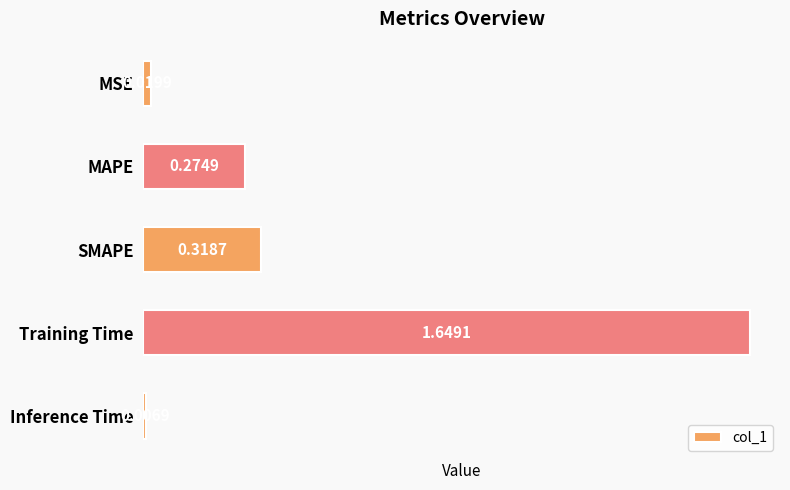

Rank the categories by value from highest to lowest.

Training Time, SMAPE, MAPE, MSE, Inference Time